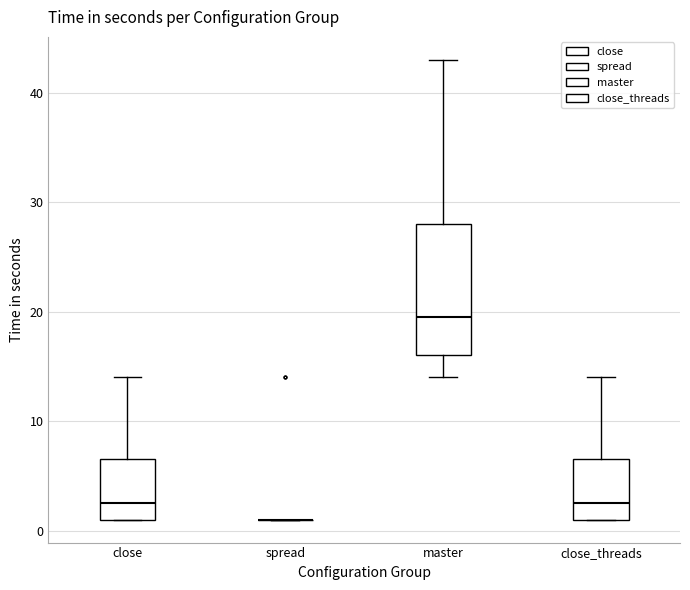

Reading left to right, transcribe this box plot: for each box, give where its median line is, the range the box spans, and where its two whiskers end, as read against the y-axis. The values are not printed on the chart, so give them approximately, as read against the axis.

close: median 3, box 1 to 7, whiskers 1 to 14
spread: box collapsed to a line at 1, whiskers 1 to 1
master: median 20, box 16 to 28, whiskers 14 to 43
close_threads: median 3, box 1 to 7, whiskers 1 to 14